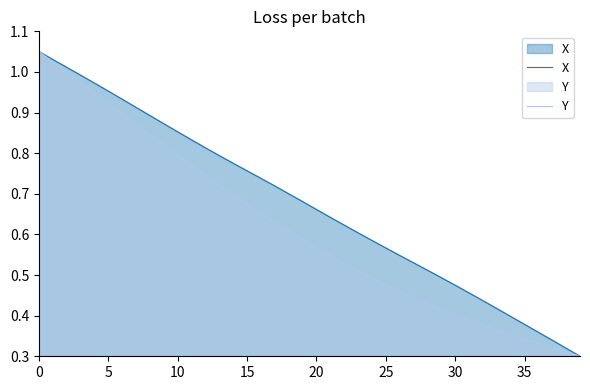

Where is X nearest to the value 0?

39